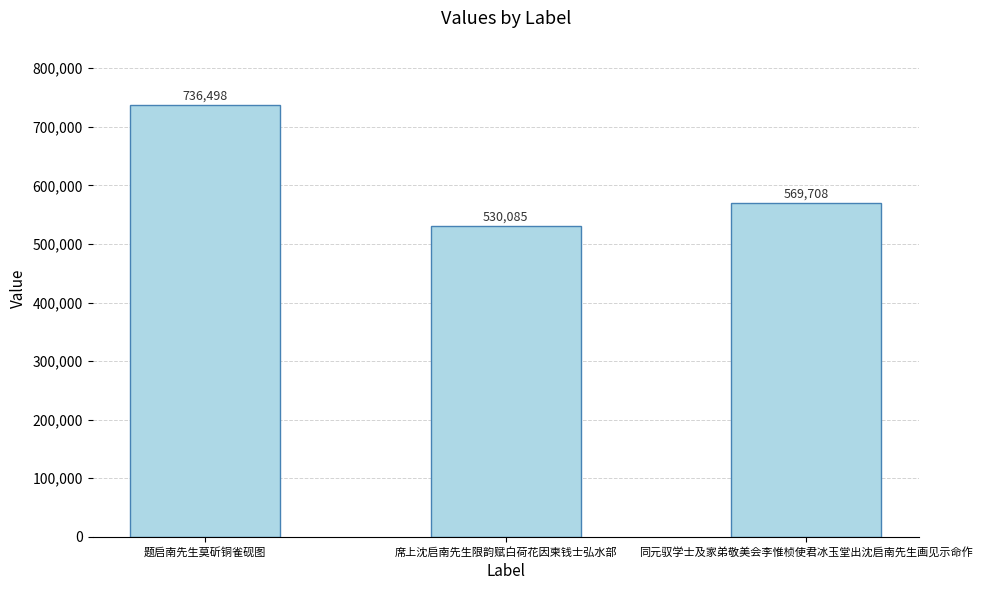

What is the greatest value displayed?

736498